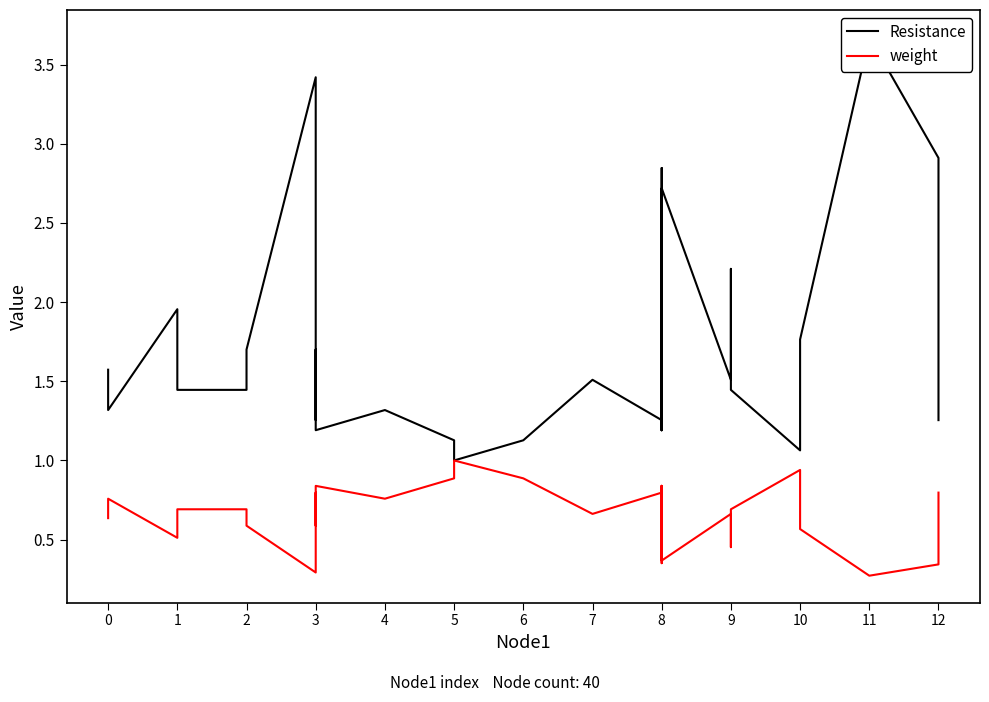

Which series has the widest spread of values?

Resistance